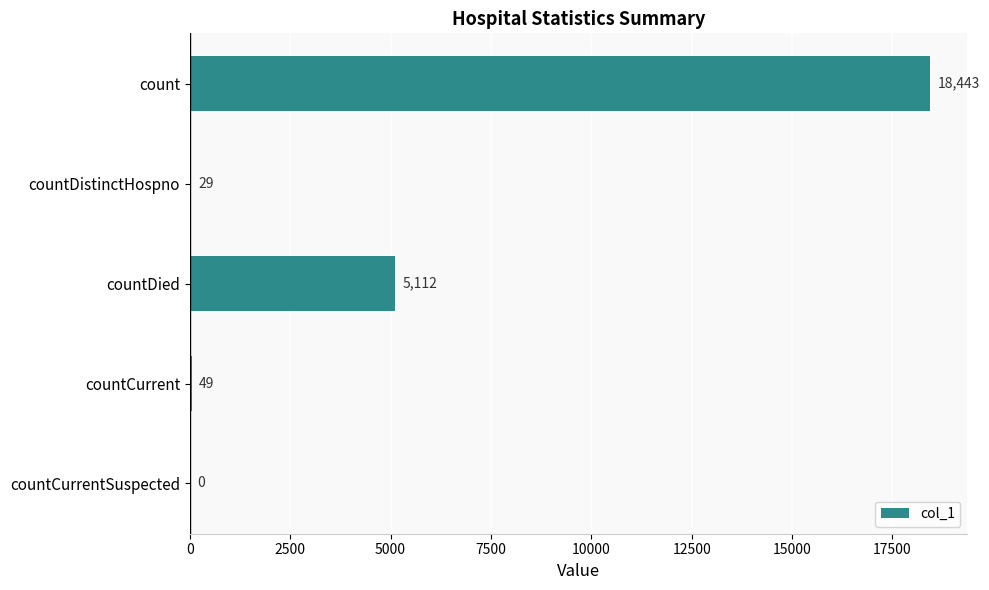

How many categories are shown in the chart?

5